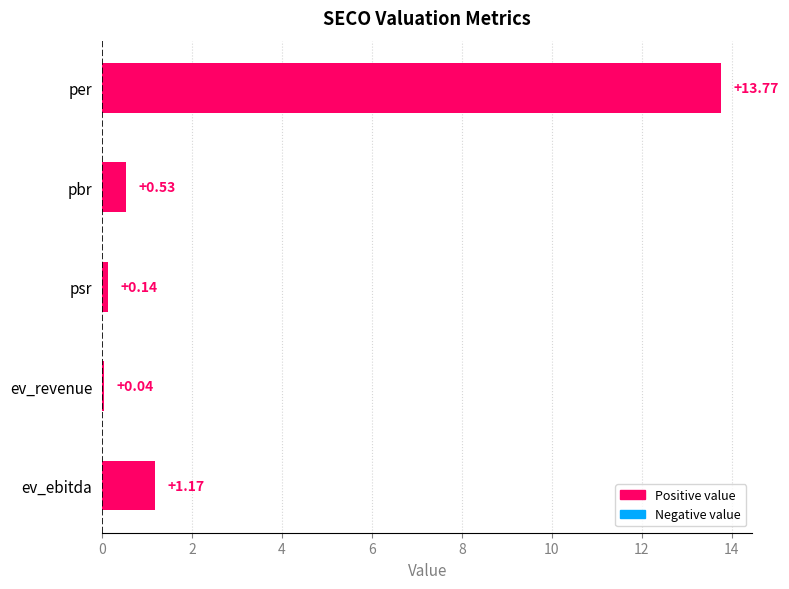

At which label is the value closest to 6?

ev_ebitda